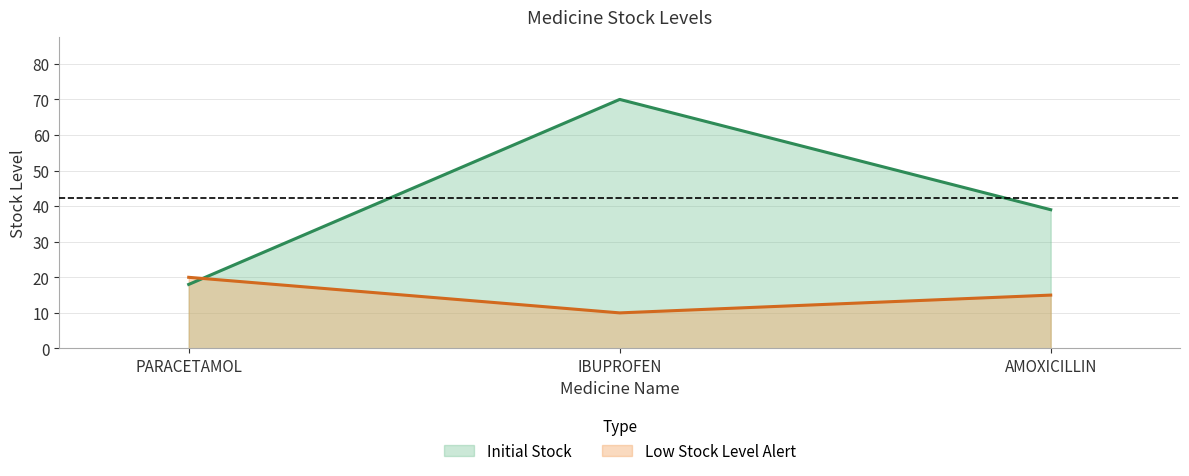

How many data points in Low Stock Level Alert are less than 15?

1